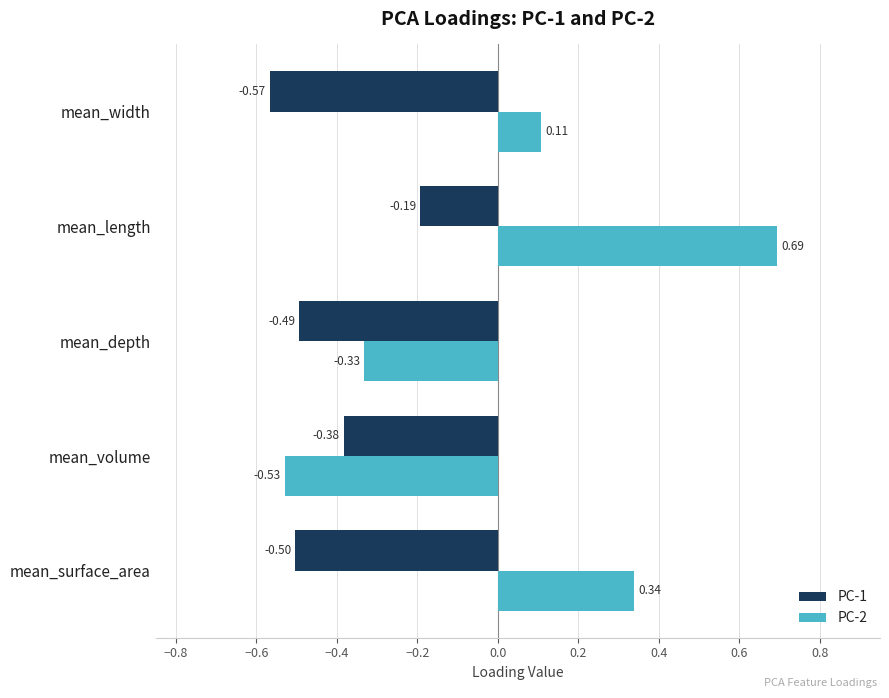

Which category has the highest value in the PC-2 series?

mean_length